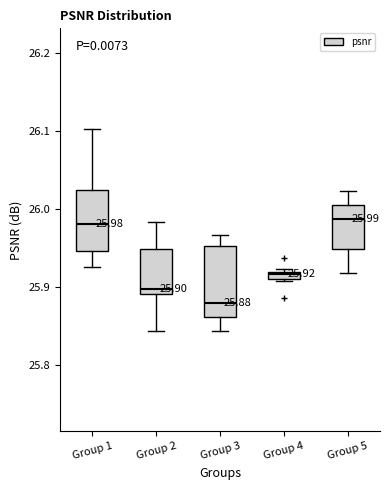

Comparing the boxes themselves (not the whiskers), which one is the tallest?

Group 3